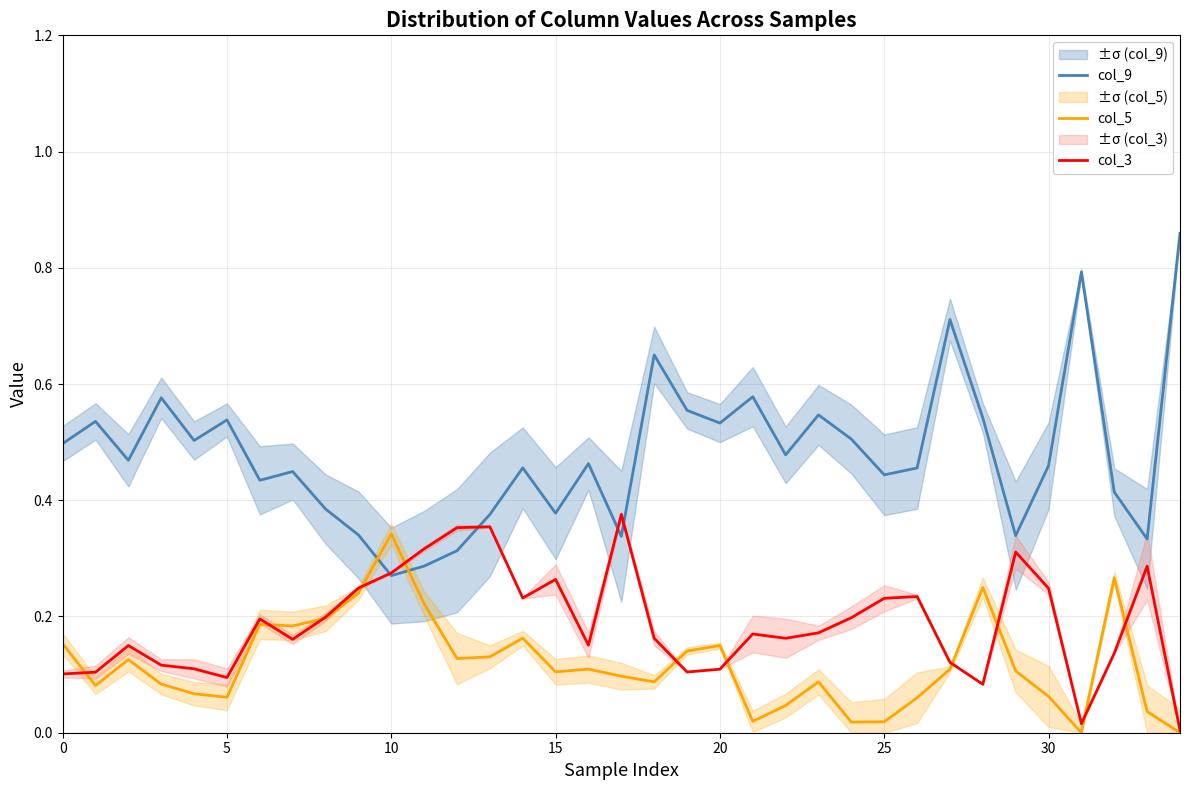

List the series in order of their peak value, lowest first.

col_5, col_3, col_9